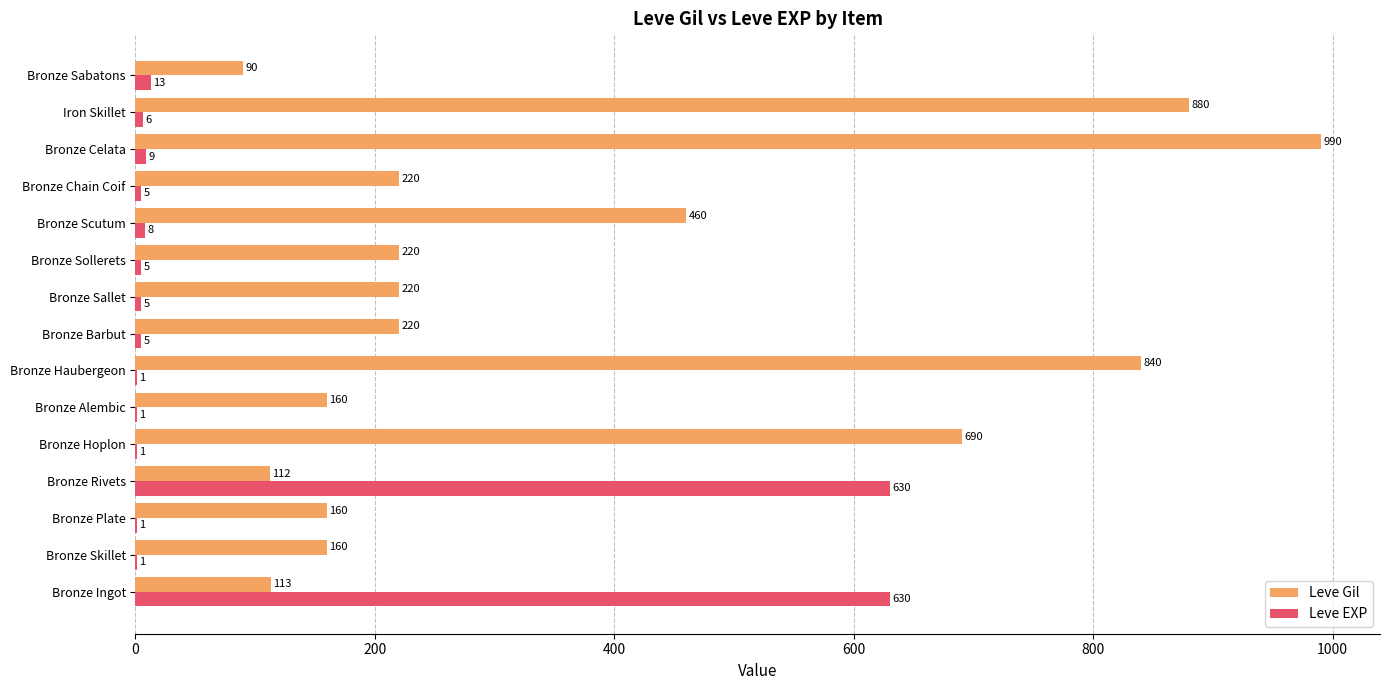

Which series has the largest total across all categories?

Leve Gil